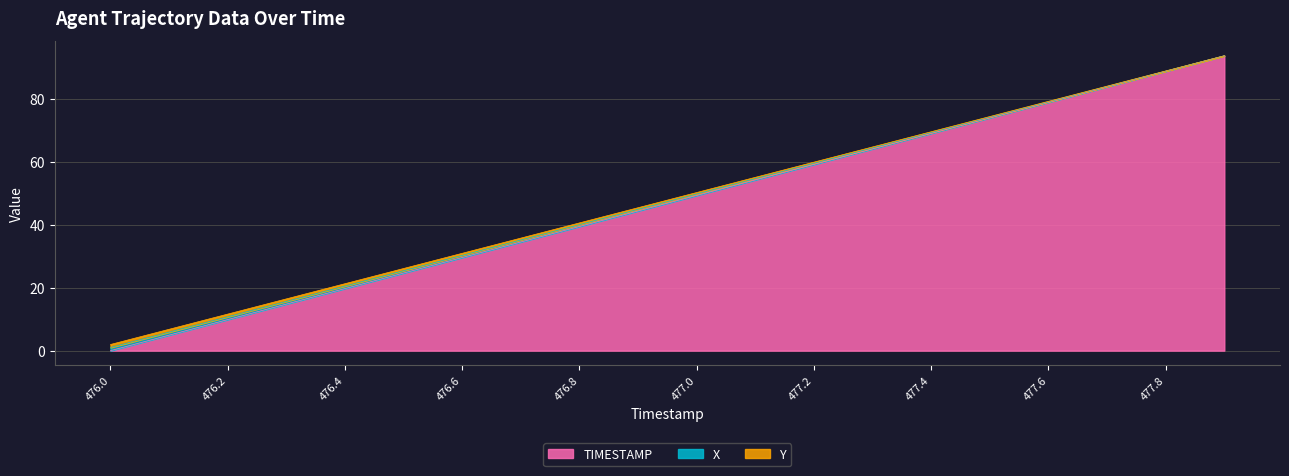

What is the label of the 14th point from the left?

477.3